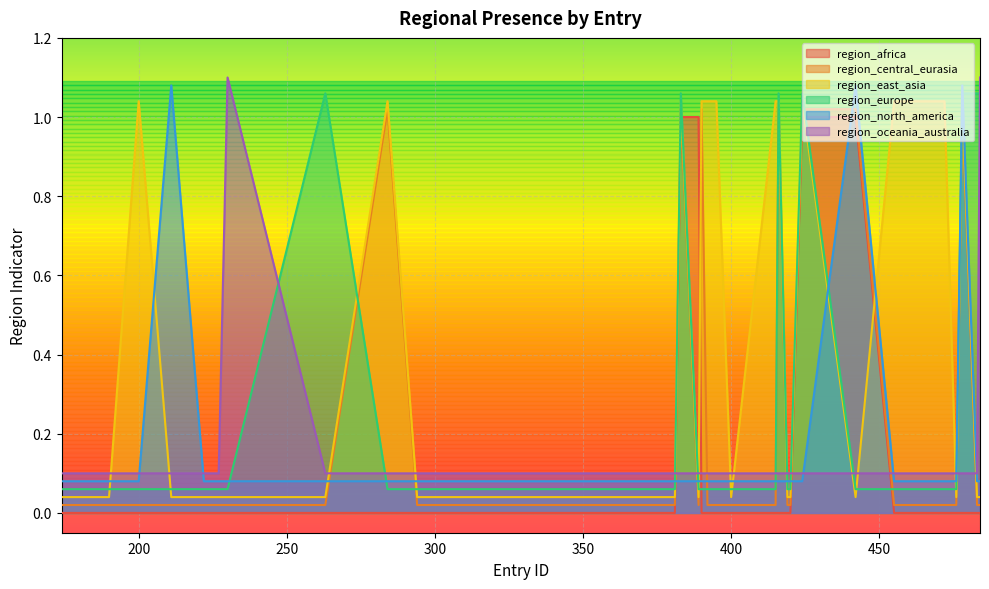

What are all the series names shown in the legend?

region_africa, region_central_eurasia, region_east_asia, region_europe, region_north_america, region_oceania_australia